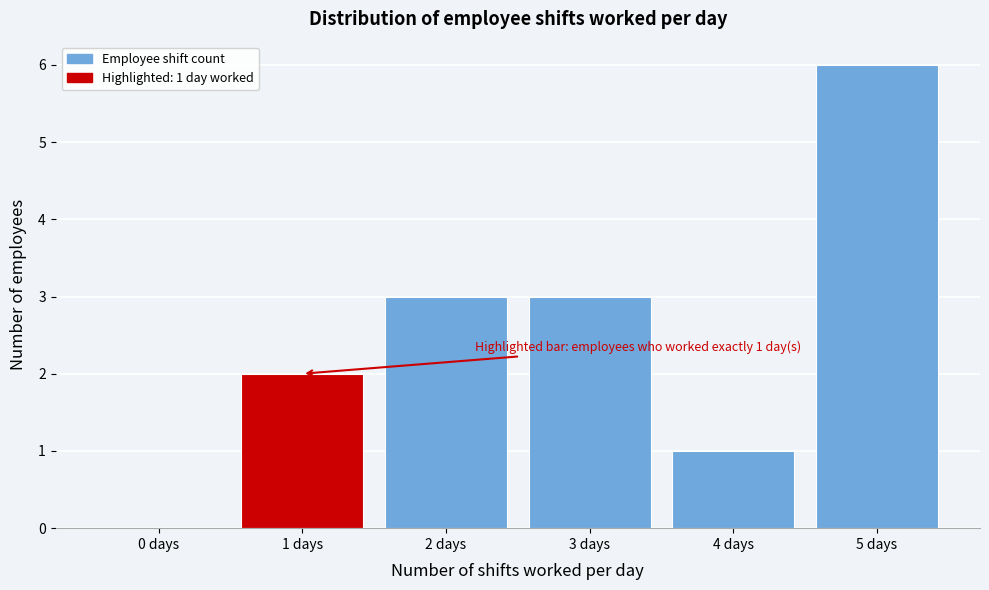

Over which range of the x-axis is the bar tallest?

4.5 to 5.5